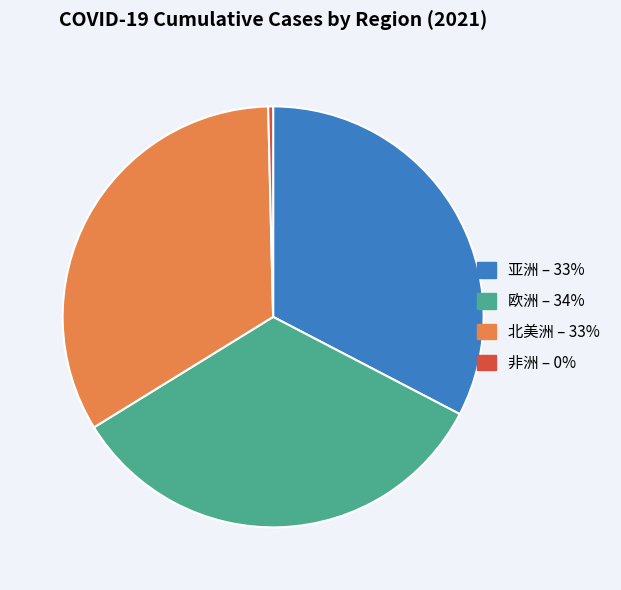

Is there any slice that represents more than half of the pie?

No